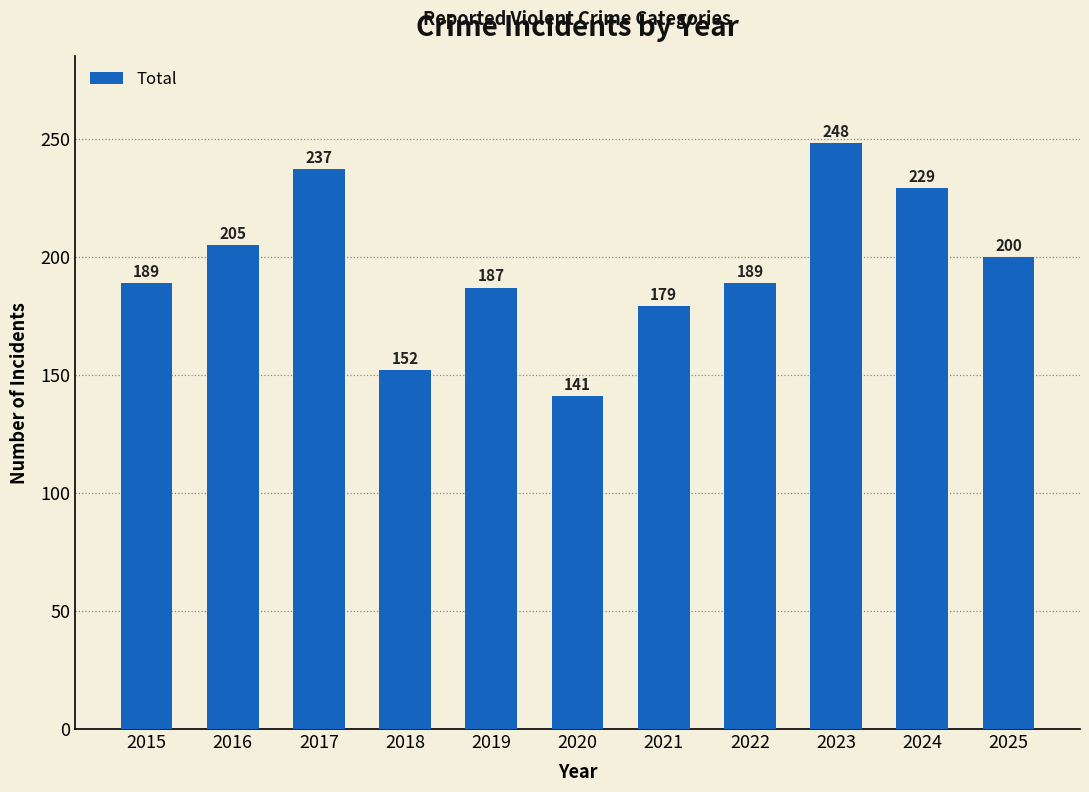

What is the approximate value at 2020?

141